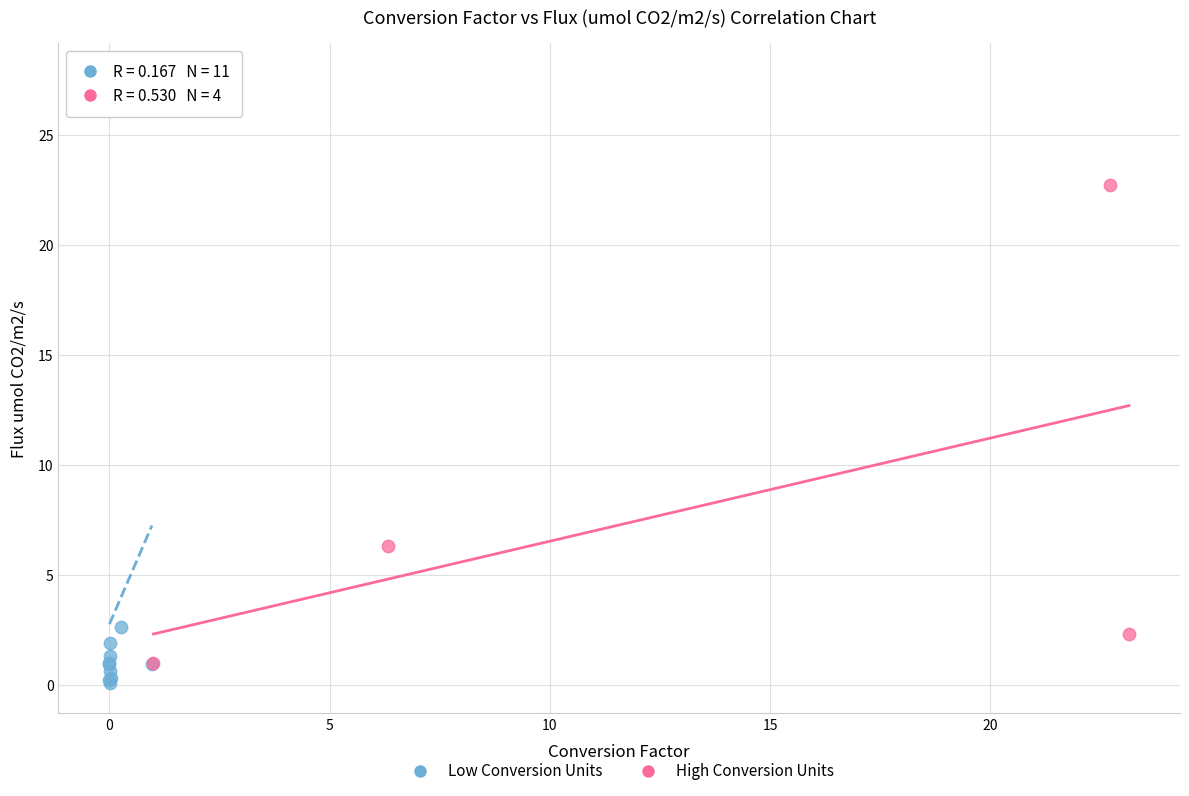

Which series reaches the maximum Y coordinate?

Low Conversion Units